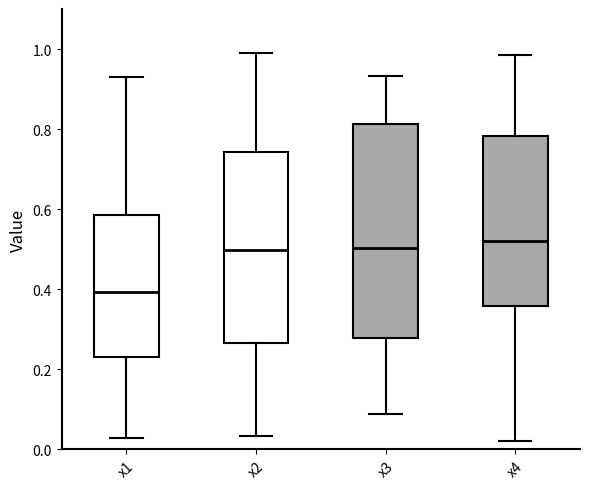

Which box is the tallest, from its lower edge to its upper edge?

x3